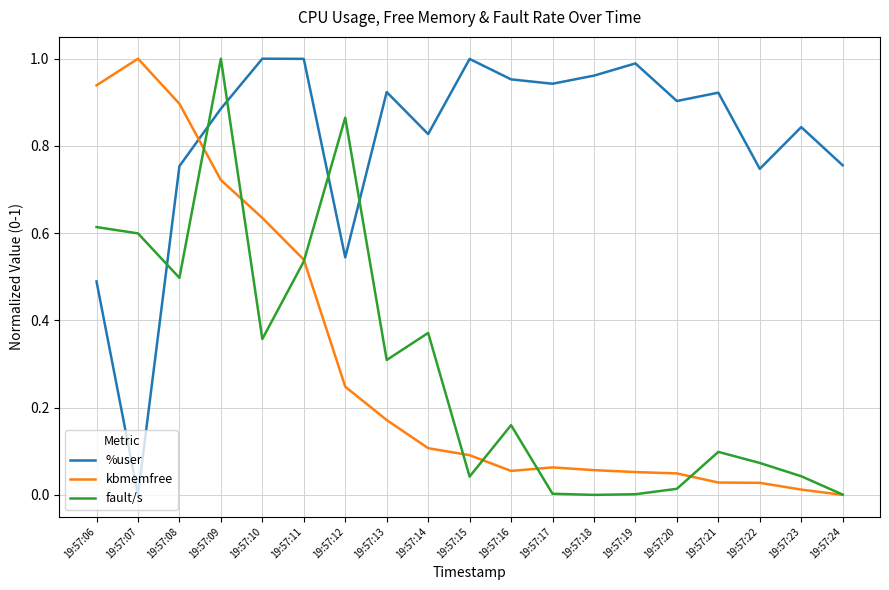

What are all the series names shown in the legend?

%user, kbmemfree, fault/s